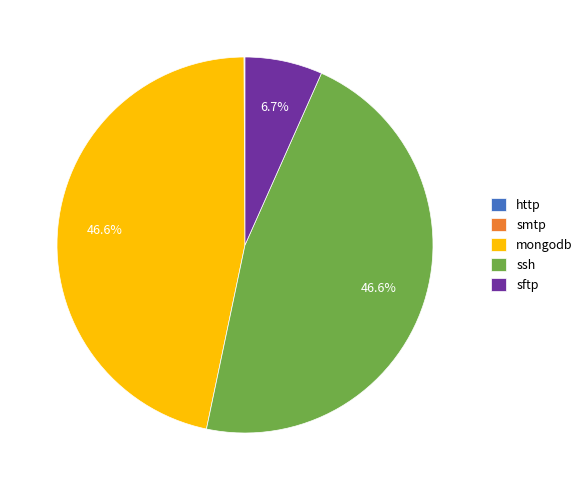

Does sftp represent more than half of the total?

No